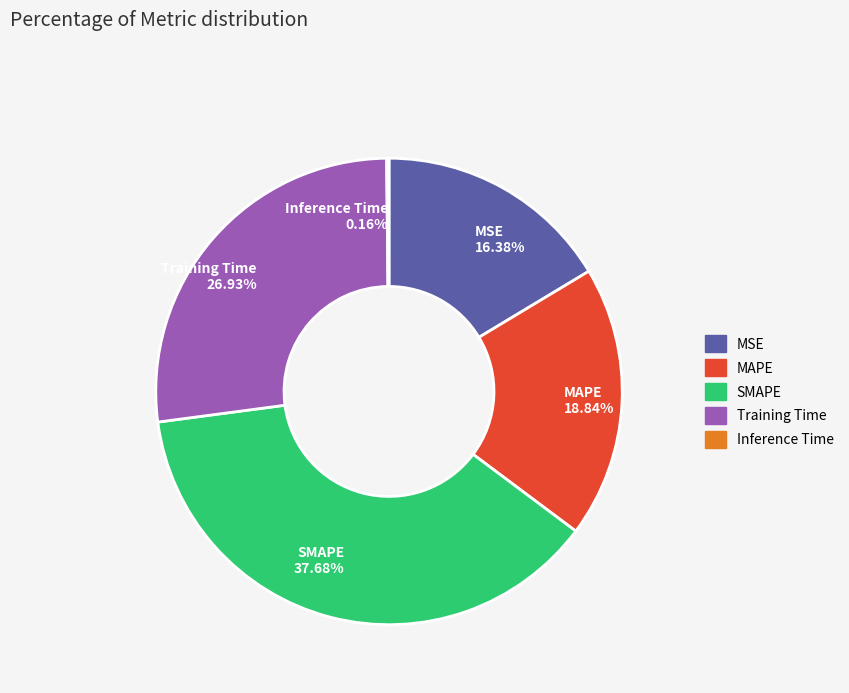

To the nearest percent, what is the average slice percentage?

20%